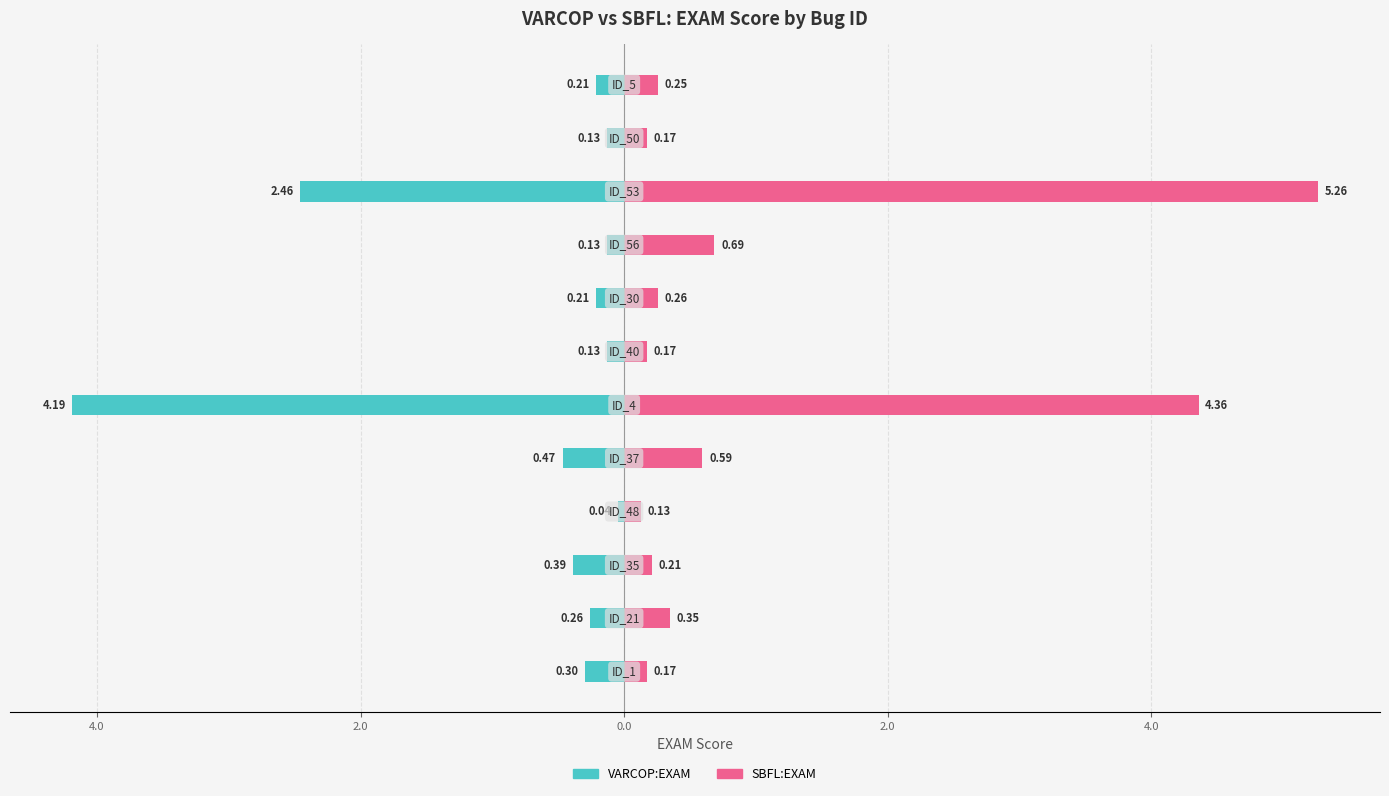

At how many categories does at least one series exceed 5?

1